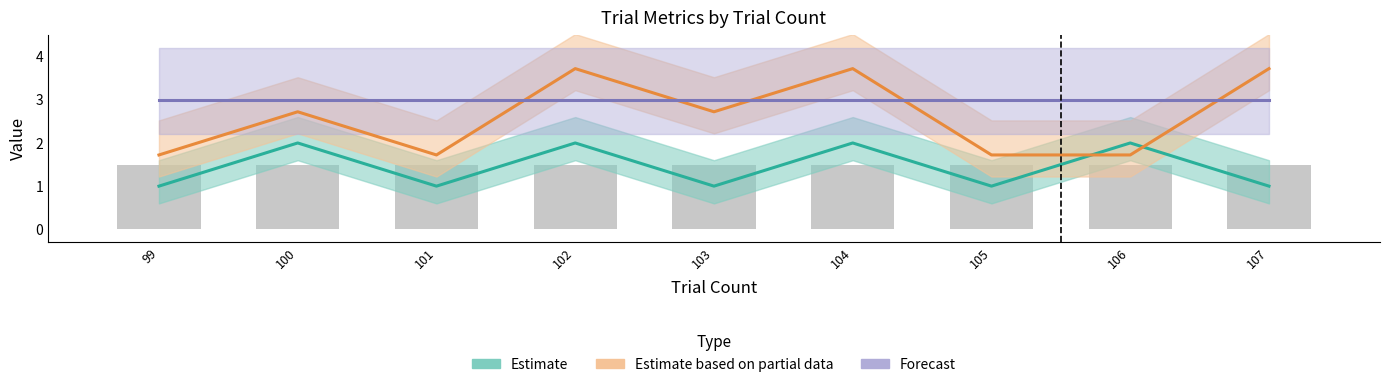

Rank the categories by Forecast value from lowest to highest.

99, 100, 101, 102, 103, 104, 105, 106, 107